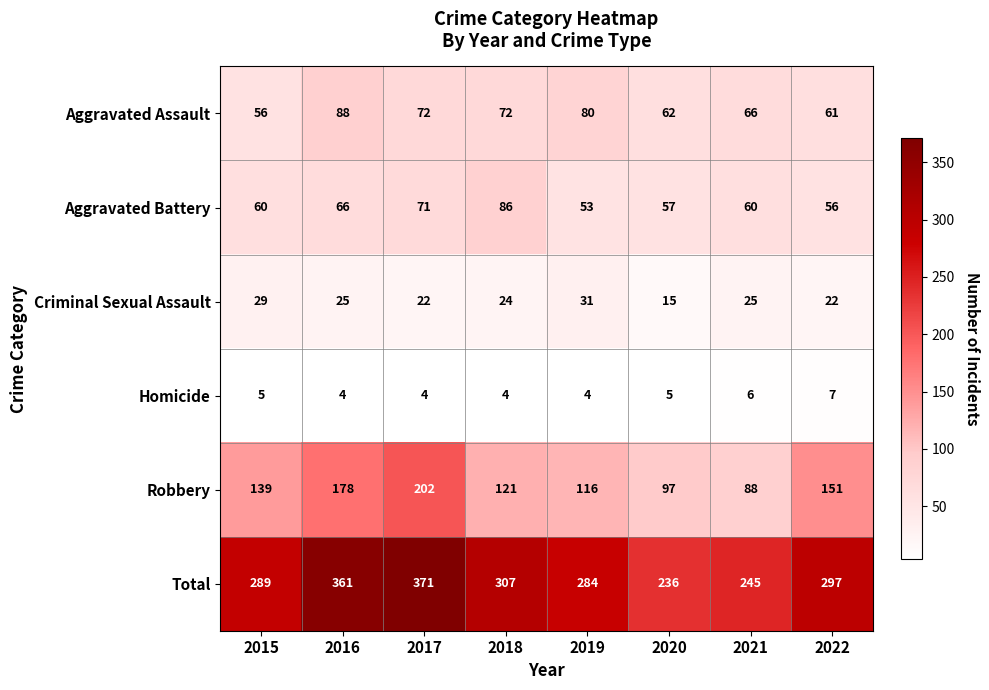

Is it true that Aggravated Battery equals 49 at 2018?

False